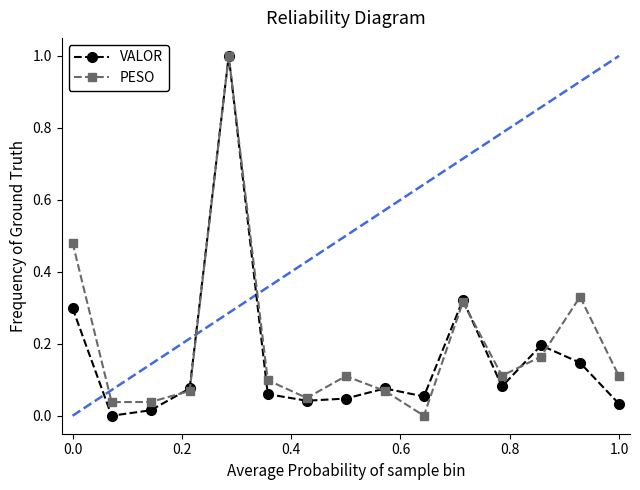

What is the greatest value displayed?

1.0